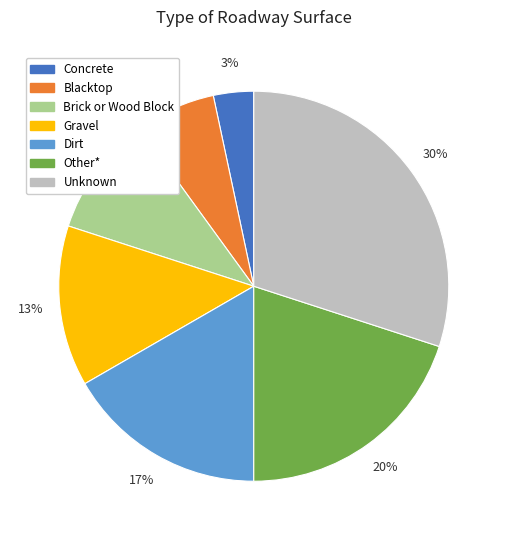

Do Dirt and Blacktop together represent more than half of the pie?

No